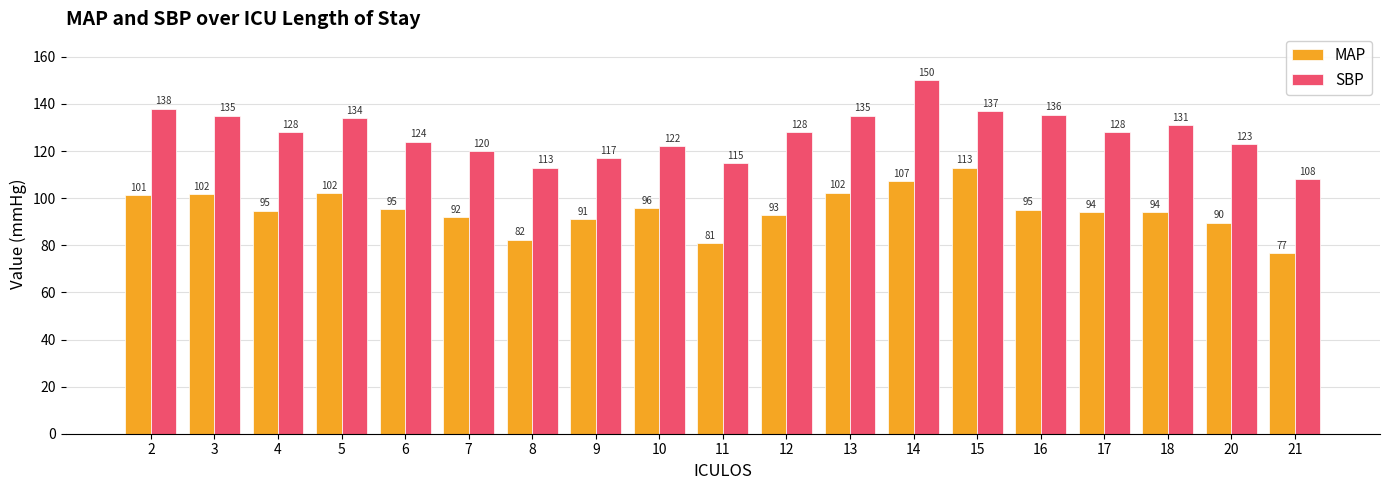

List the series in order of their peak value, highest first.

SBP, MAP